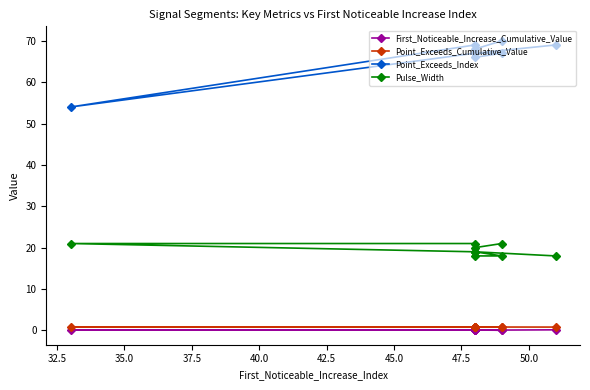

Is the value of First_Noticeable_Increase_Cumulative_Value at 42.5 greater than the value of Pulse_Width at 45.0?

No